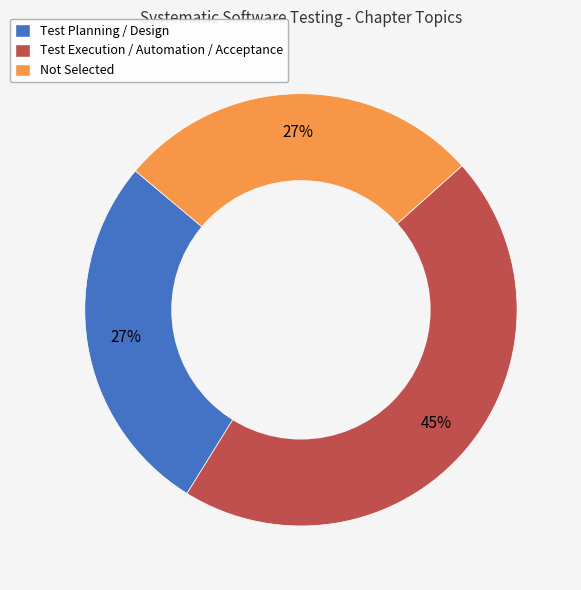

To the nearest percent, what is the combined percentage of Not Selected and Test Execution / Automation / Acceptance?

73%